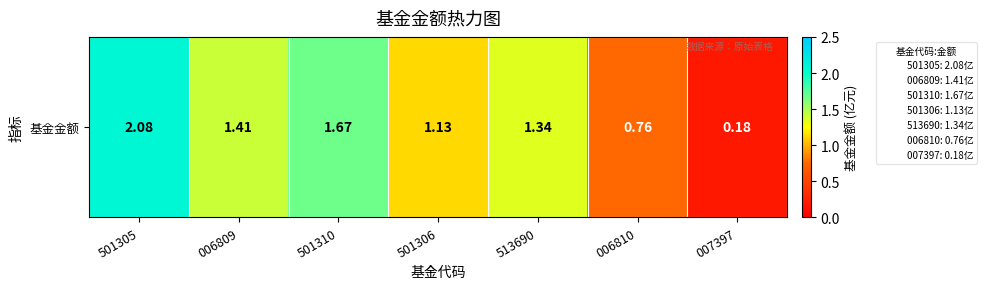

What is the change in value from 501310 to 006810?

-0.9